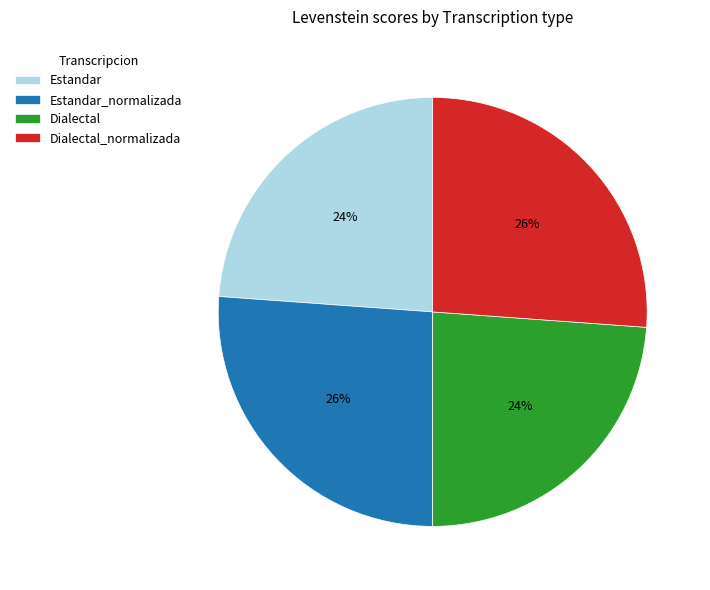

Combined, do Dialectal and Estandar account for over 50%?

No